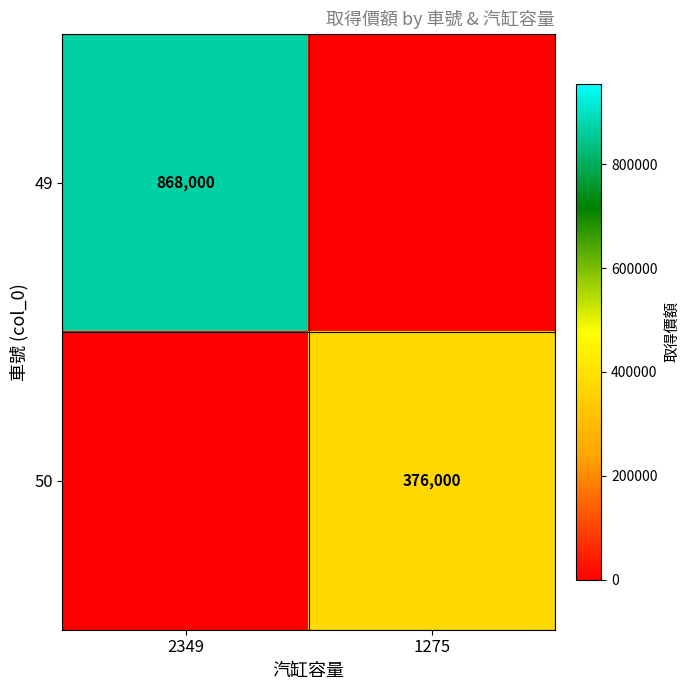

True or false: 50 has a value of 376000 at 1275.

True